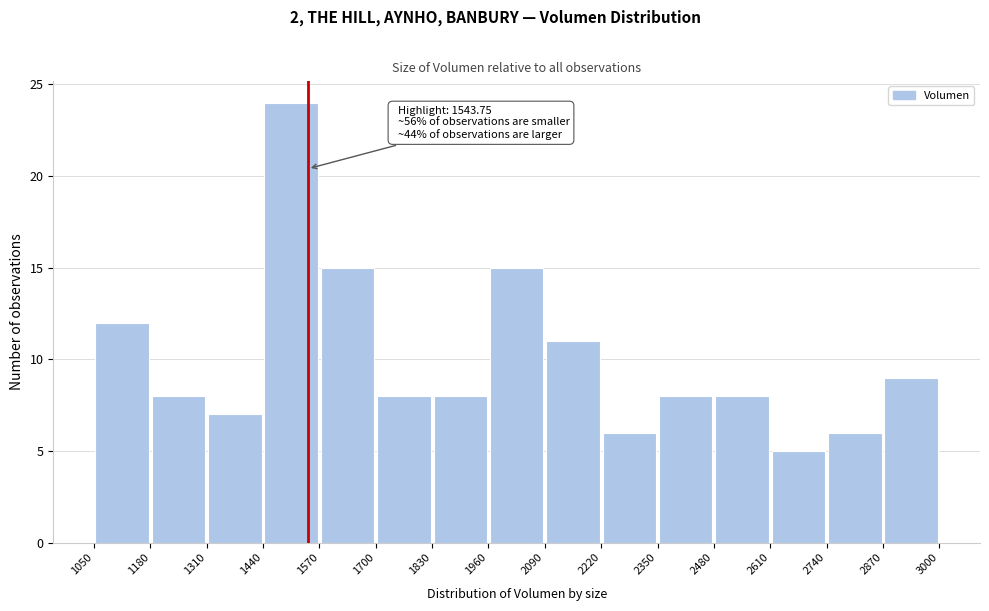

Over which range of the x-axis is the bar tallest?

1440 to 1570